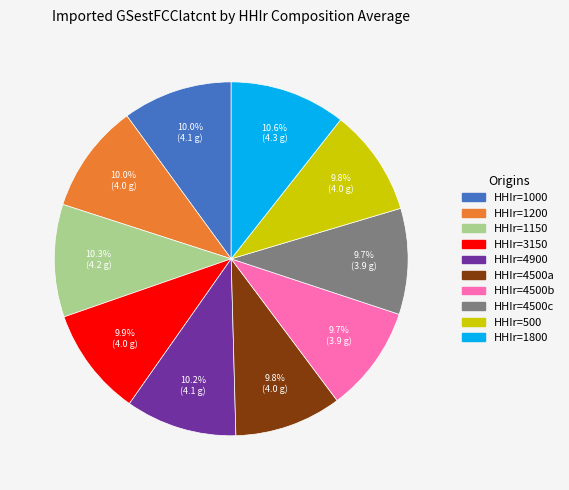

Approximately how many times larger is the value at HHIr=4900 compared to HHIr=4500c?

1.1